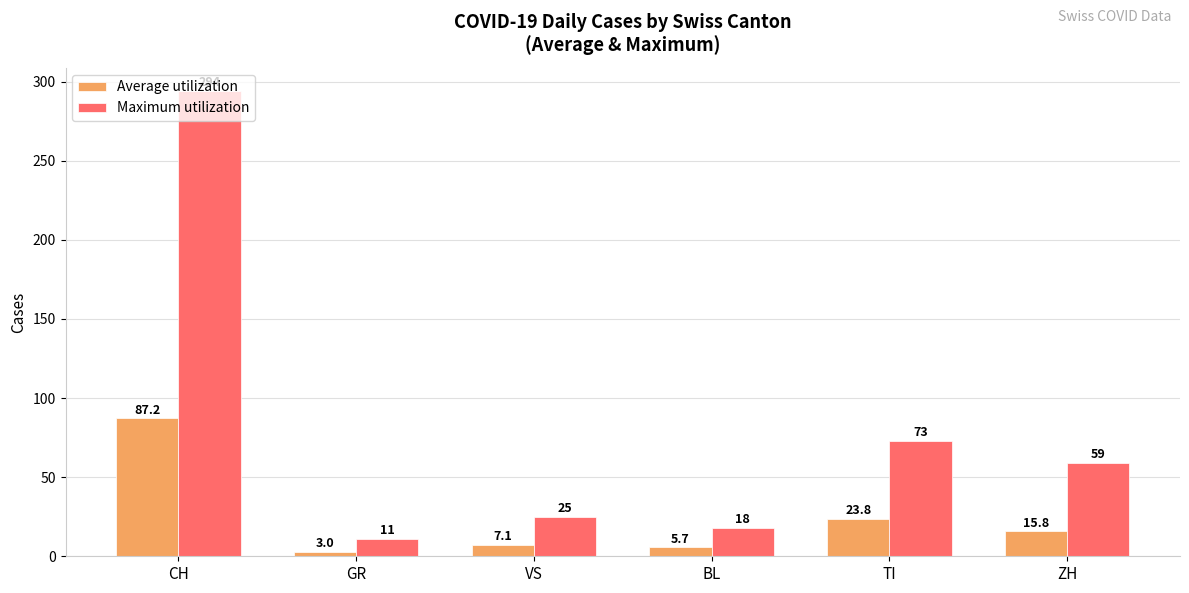

True or false: Maximum utilization has a value of 18.6 at ZH.

False